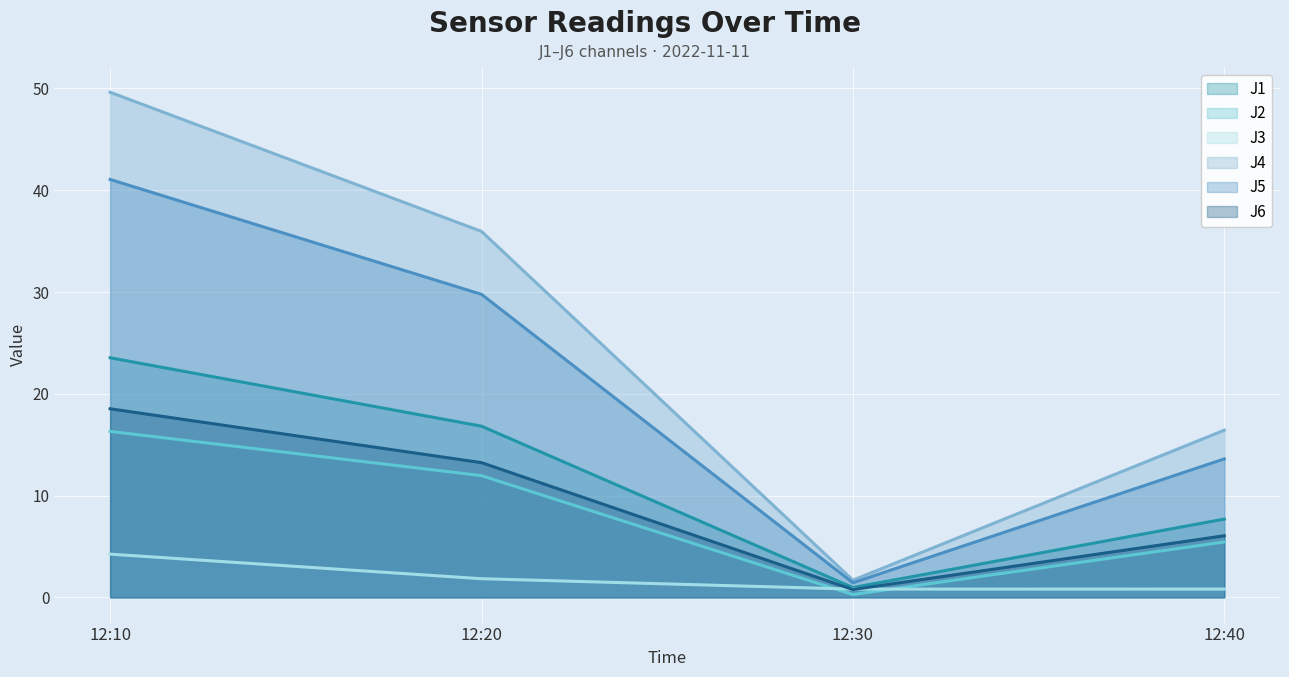

Which series changed the most between 12:10 and 12:40?

J4